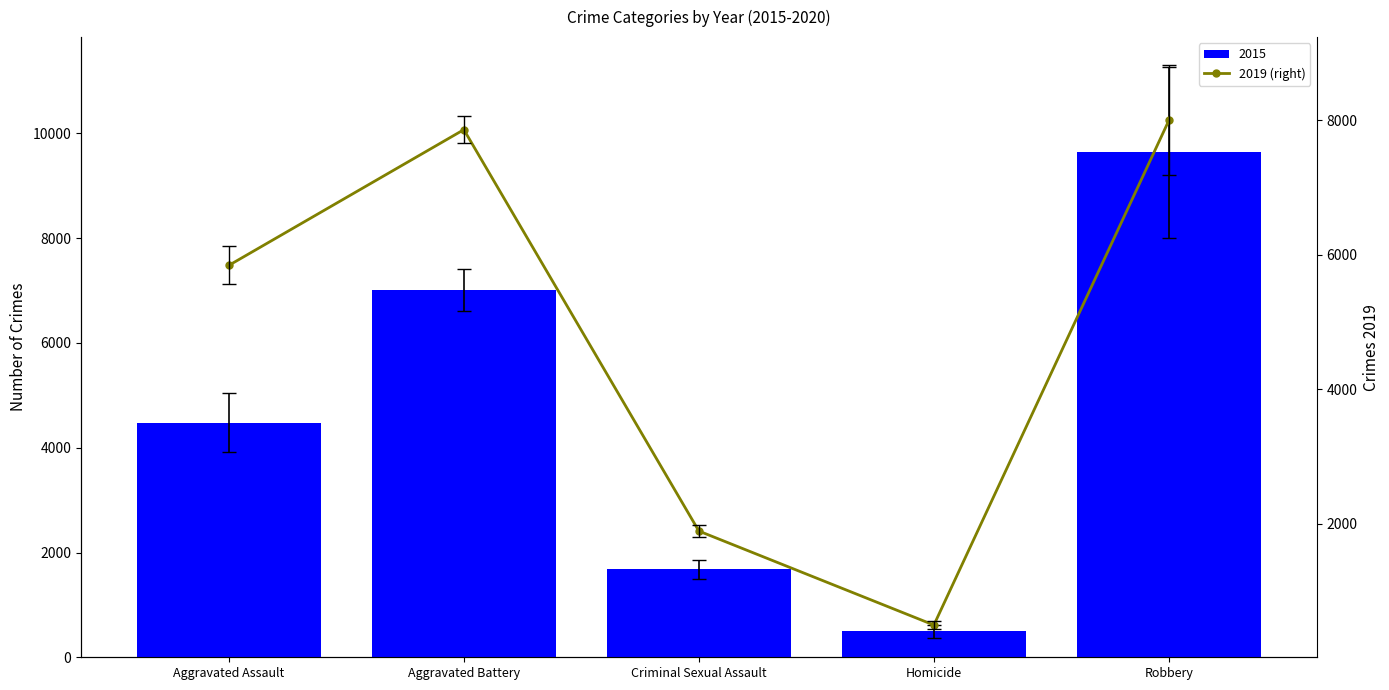

Rank the categories by value from lowest to highest.

Homicide, Criminal Sexual Assault, Aggravated Assault, Aggravated Battery, Robbery